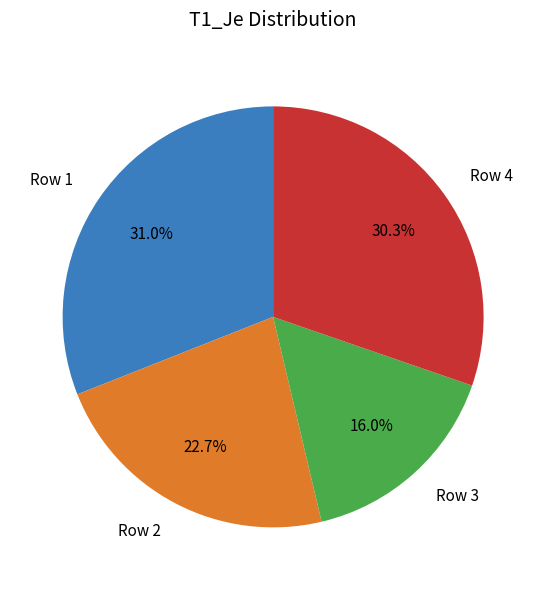

Between Row 2 and Row 3, which is larger?

Row 2